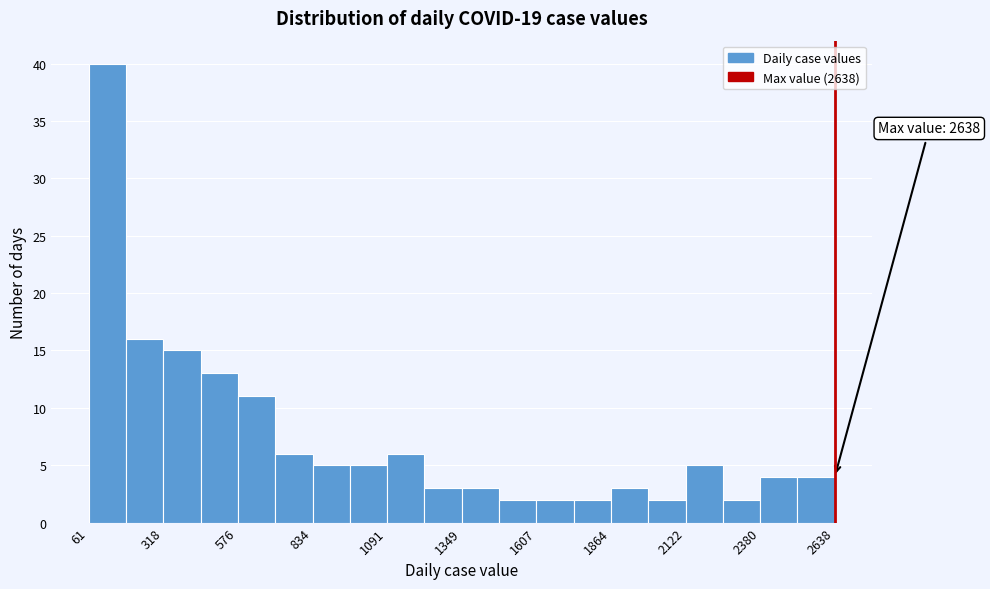

Around what value on the x-axis is the tallest bar? Give the approximate position of its centre, as read against the axis.

150